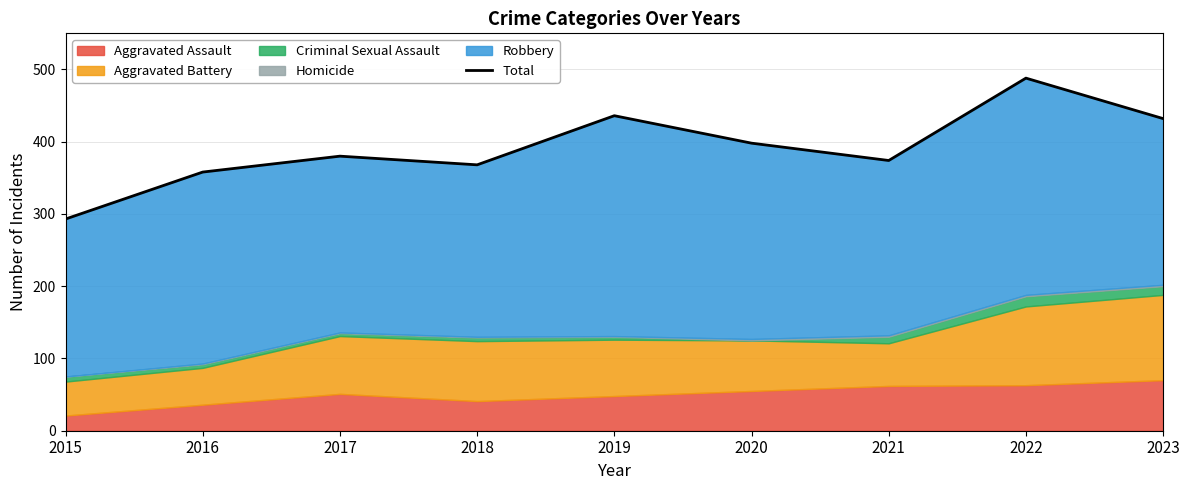

What is the ratio of the value at 2016 to the value at 2019?

0.8